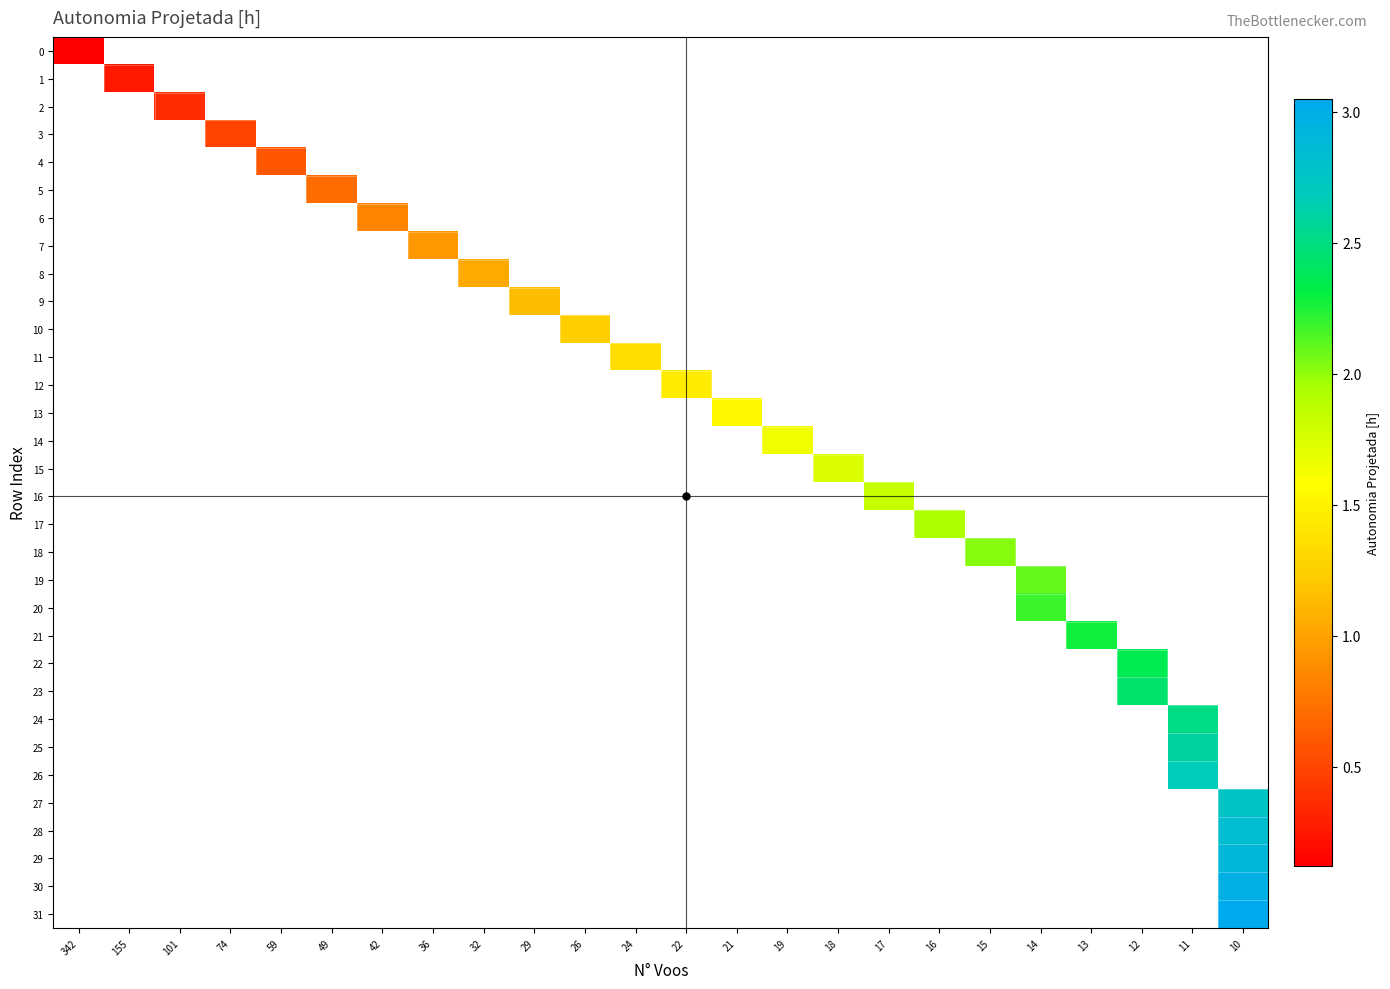

Which series has the largest range (max minus min)?

row_0